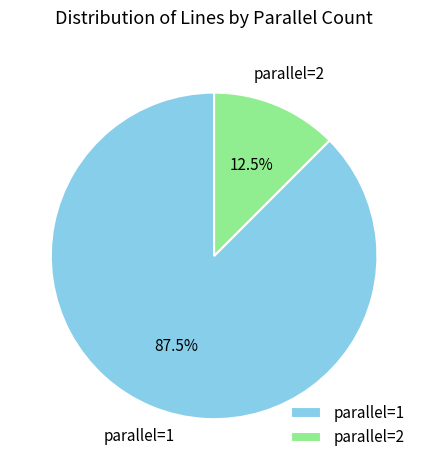

Rank the categories by value from highest to lowest.

parallel=1, parallel=2